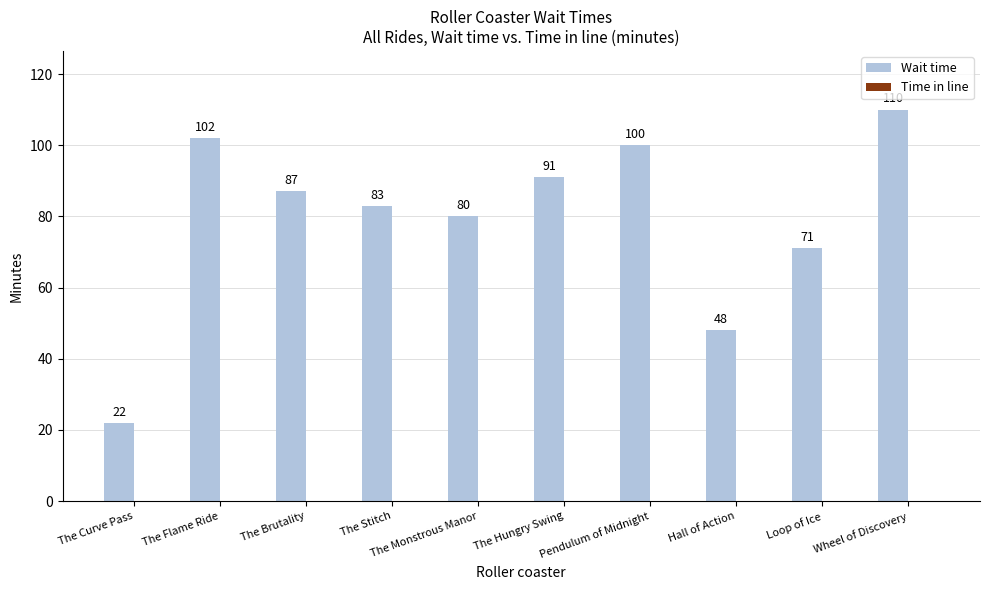

Count the number of data series in this chart.

1